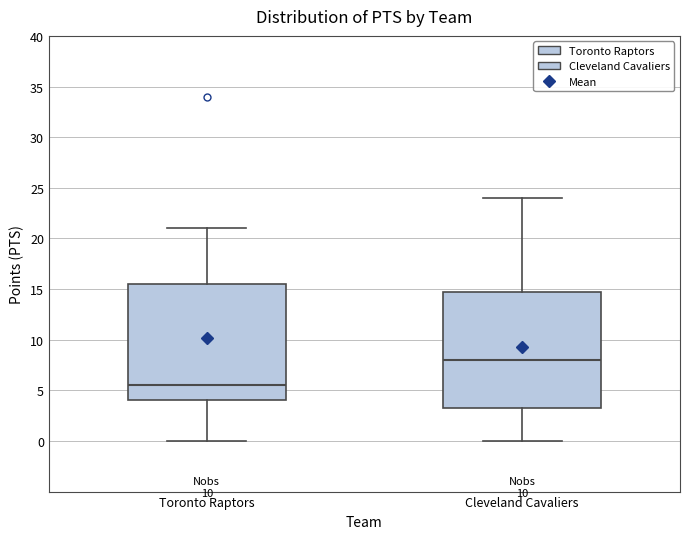

Where is the upper edge of the box for Toronto Raptors on the y-axis? The values are not printed on the chart, so give them approximately, as read against the axis.

15.5